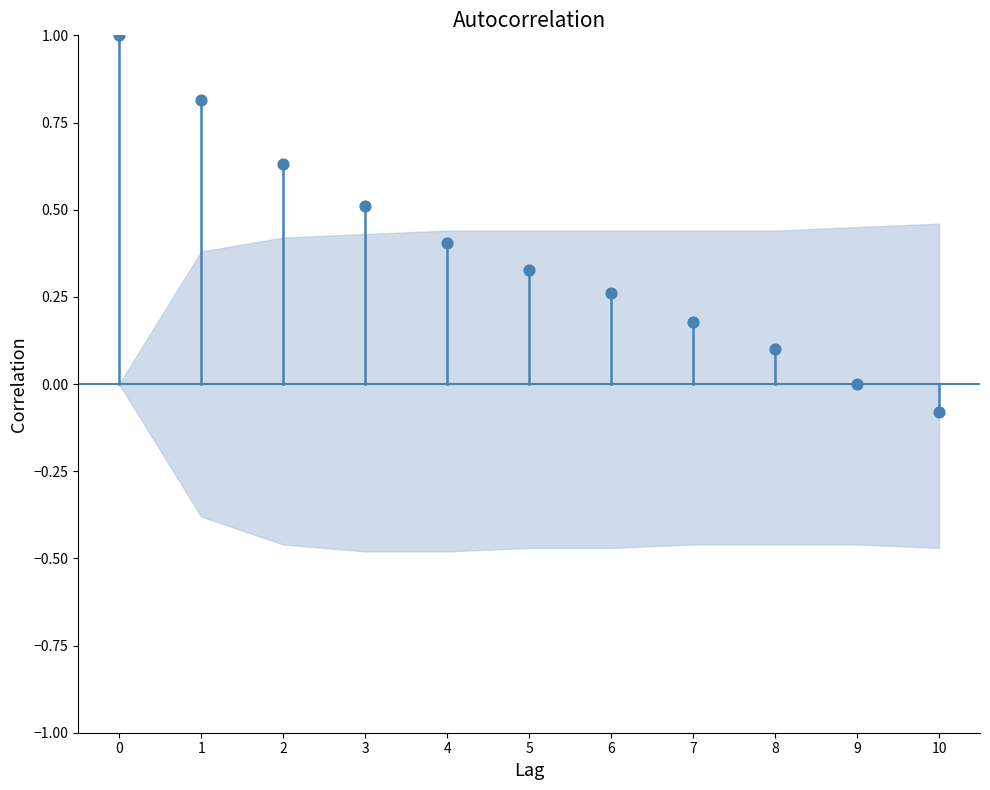

What is the range of Y values (max minus min)?

1.1